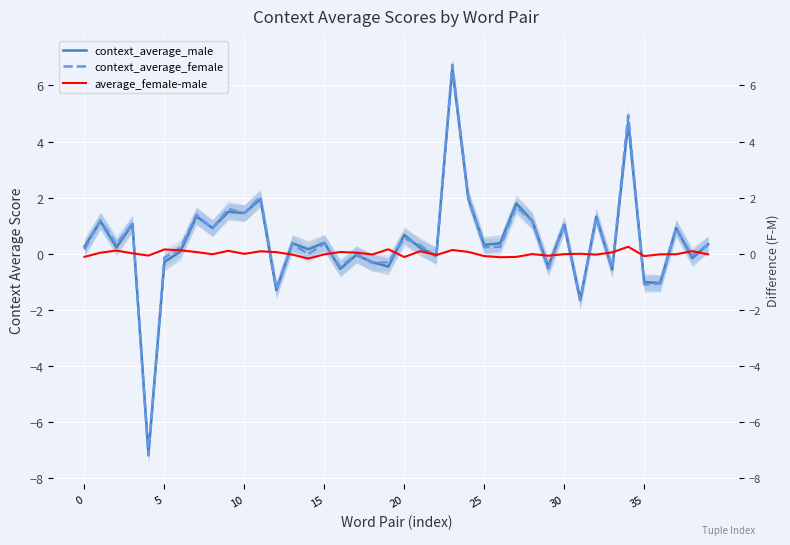

Is it true that context_average_male equals 1.5 at 9?

True